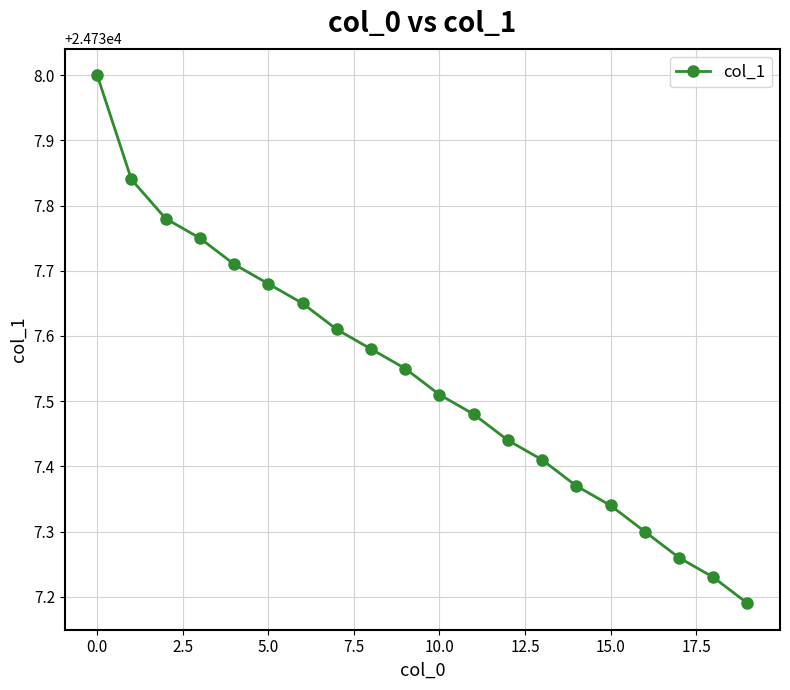

What is the maximum value shown in the chart?

24738.0